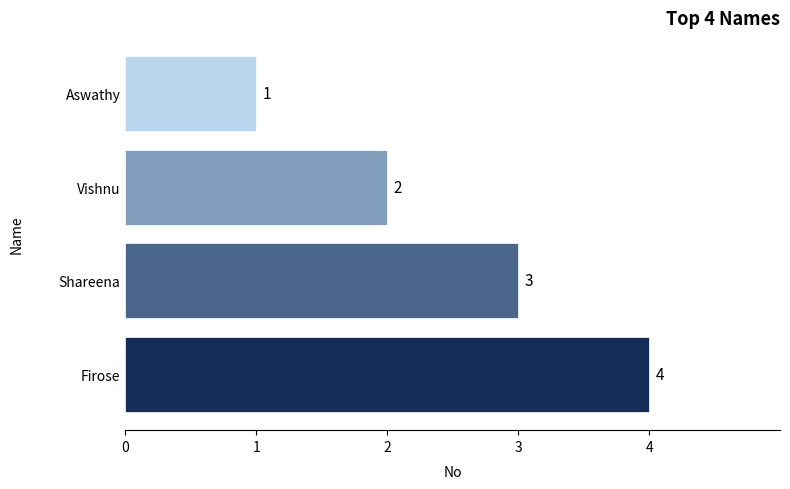

True or false: the data shows 5 at Shareena.

False